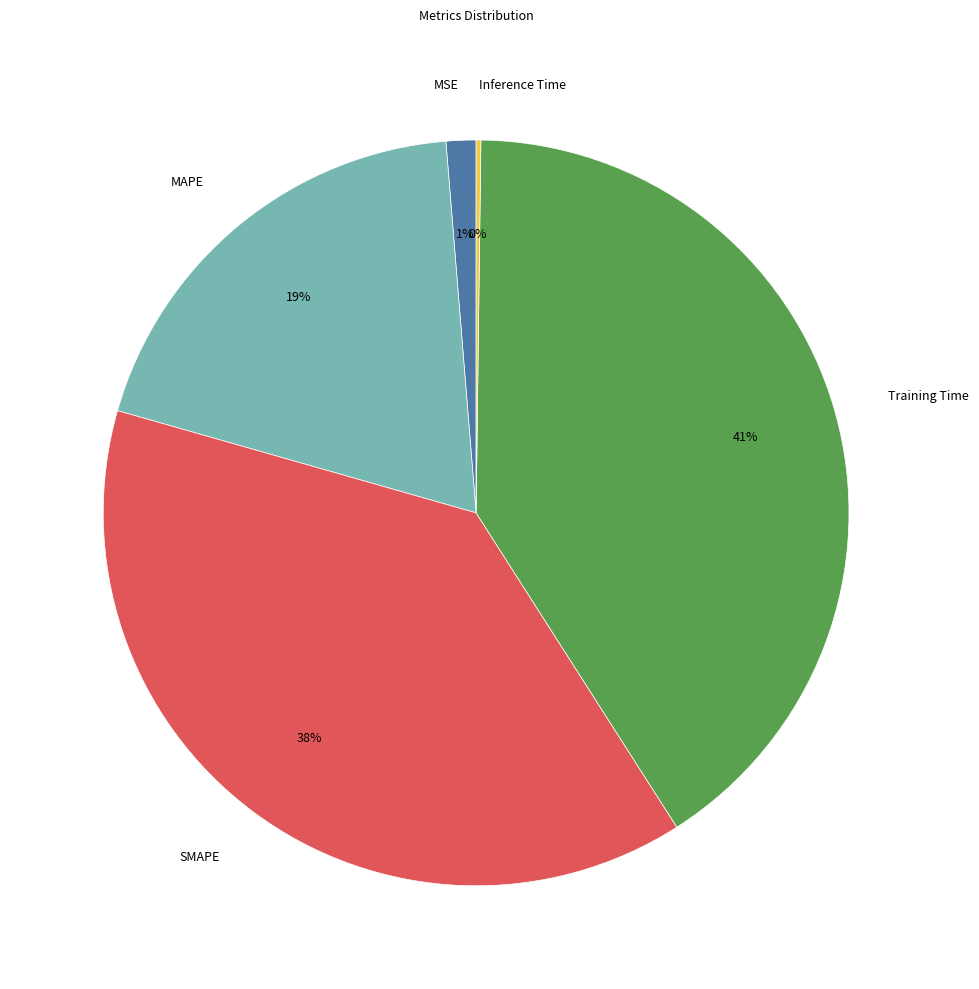

Does MSE represent more than half of the total?

No